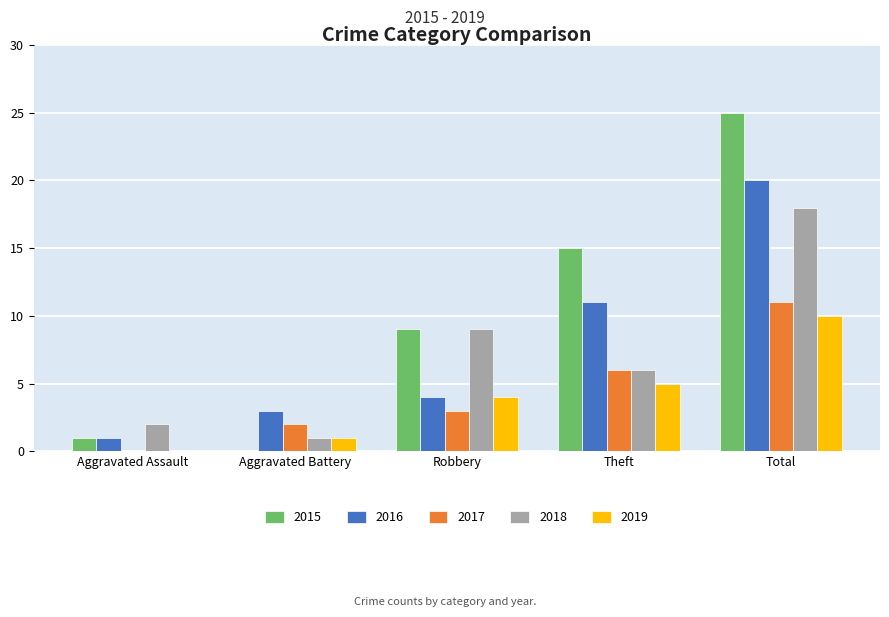

Which series has the largest total across all categories?

2015